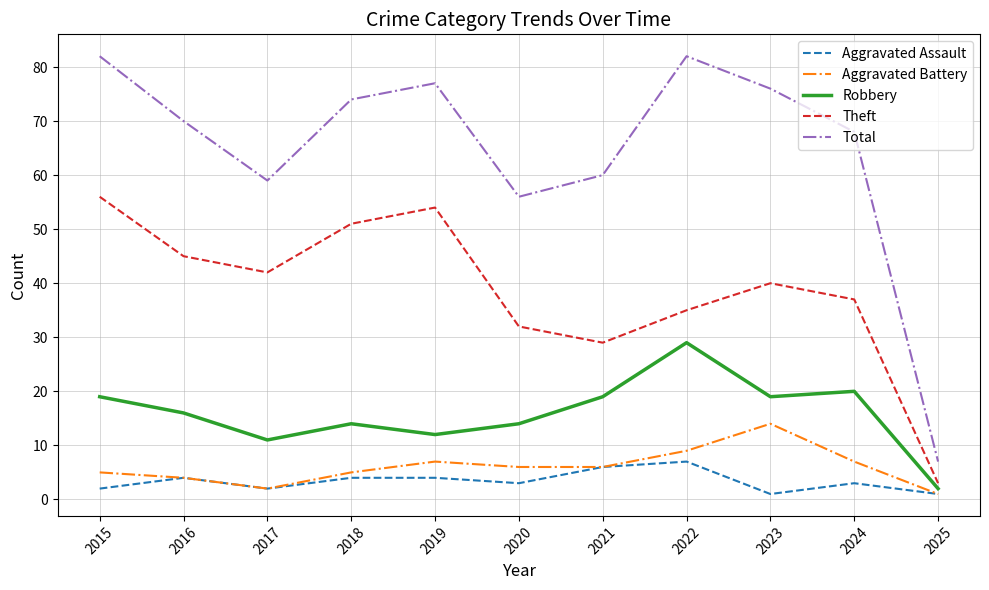

List the series in order of their peak value, lowest first.

Aggravated Assault, Aggravated Battery, Robbery, Theft, Total